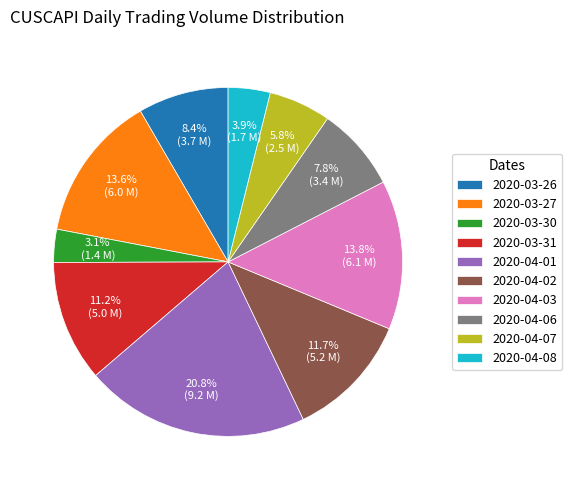

To the nearest percent, what percentage of the pie is 2020-04-07?

6%